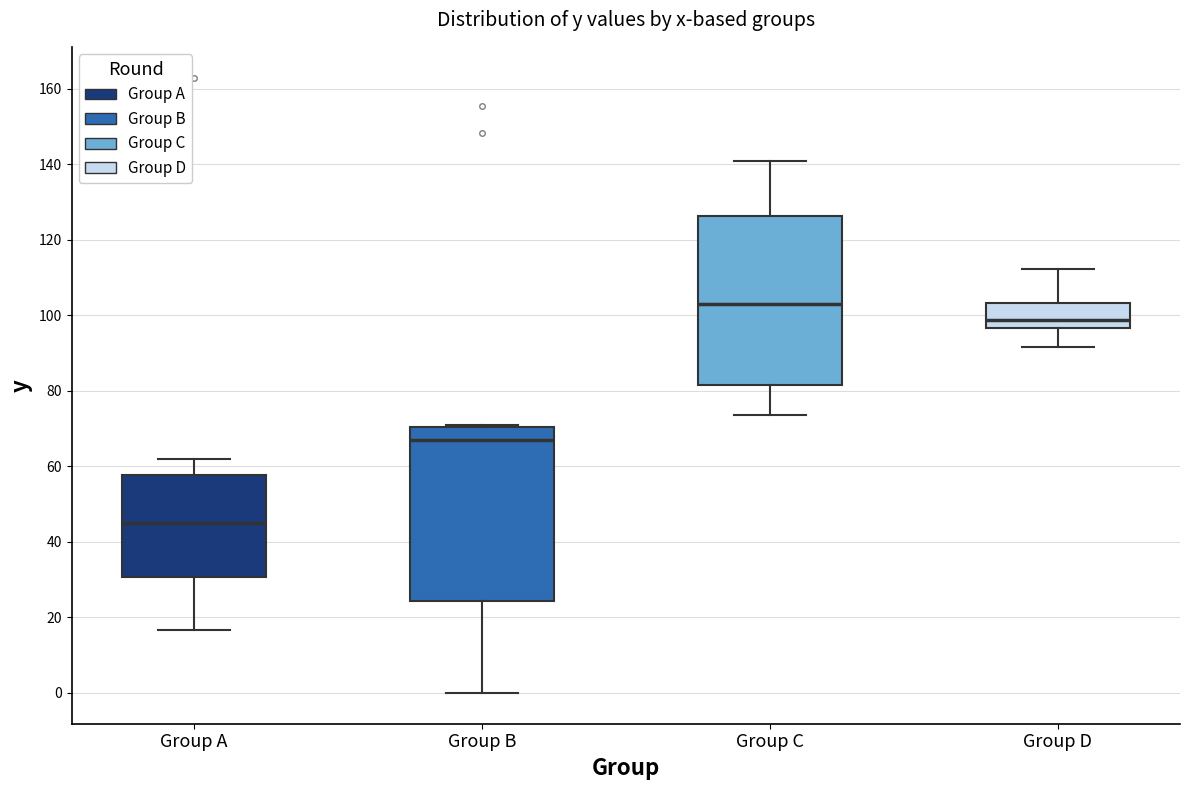

Reading left to right, read every box against the y-axis: the position of its median line, the range the box covers, and the ends of its whiskers. The values are not printed on the chart, so give them approximately, as read against the axis.

Group A: median 44, box 30 to 58, whiskers 16 to 62
Group B: median 68, box 24 to 70, whiskers 0 to 72
Group C: median 102, box 82 to 126, whiskers 74 to 142
Group D: median 98, box 96 to 104, whiskers 92 to 112